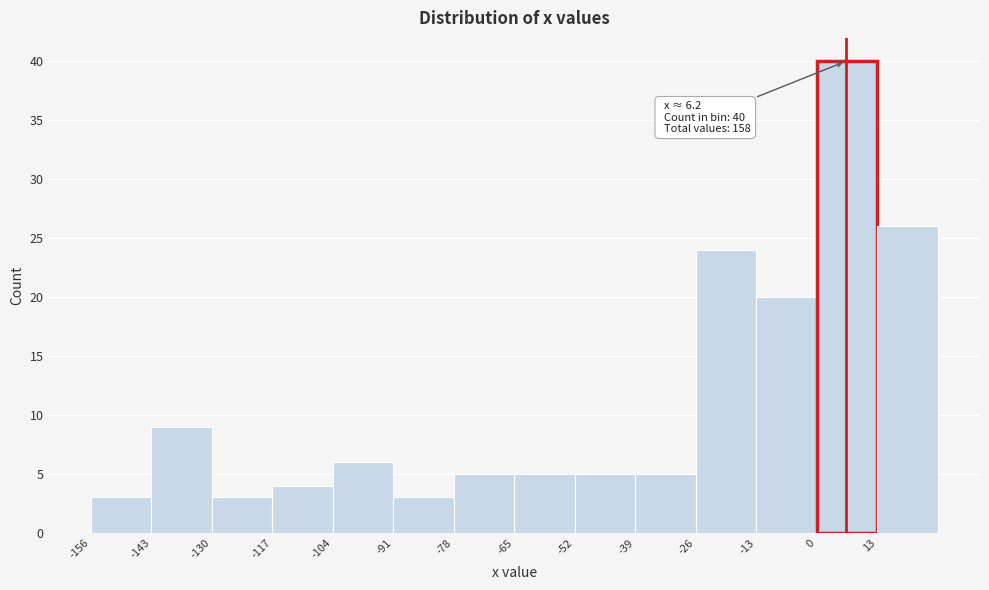

Over which range of the x-axis is the bar tallest?

0 to 13